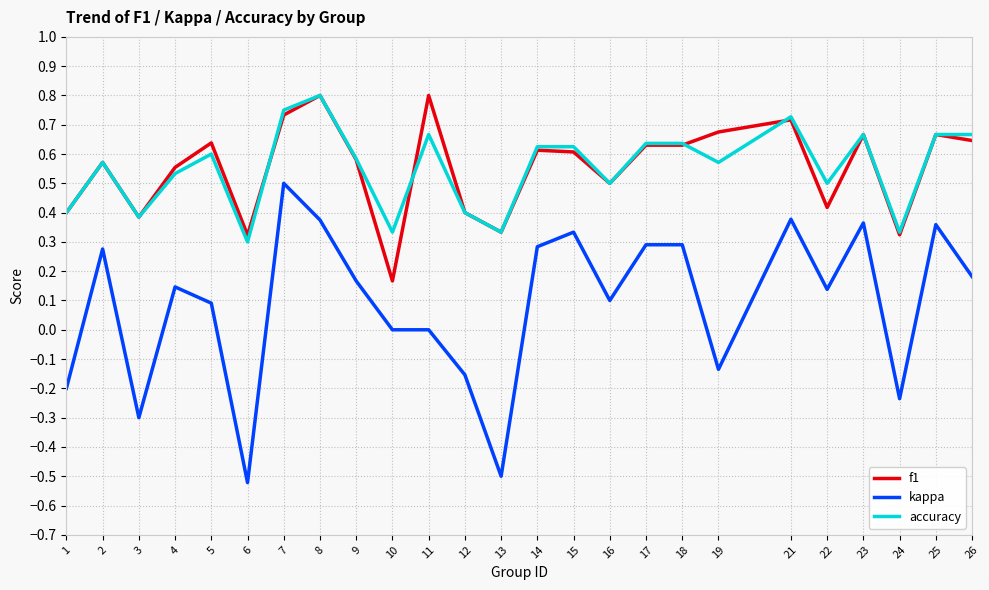

What is the total value across all series at 25?

1.7